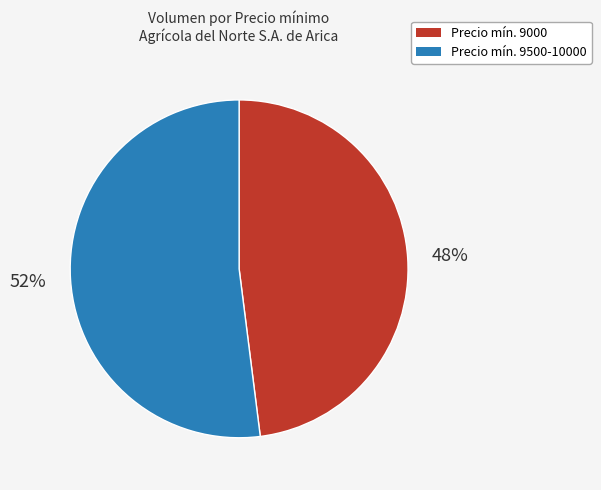

How many segments does this pie chart have?

2